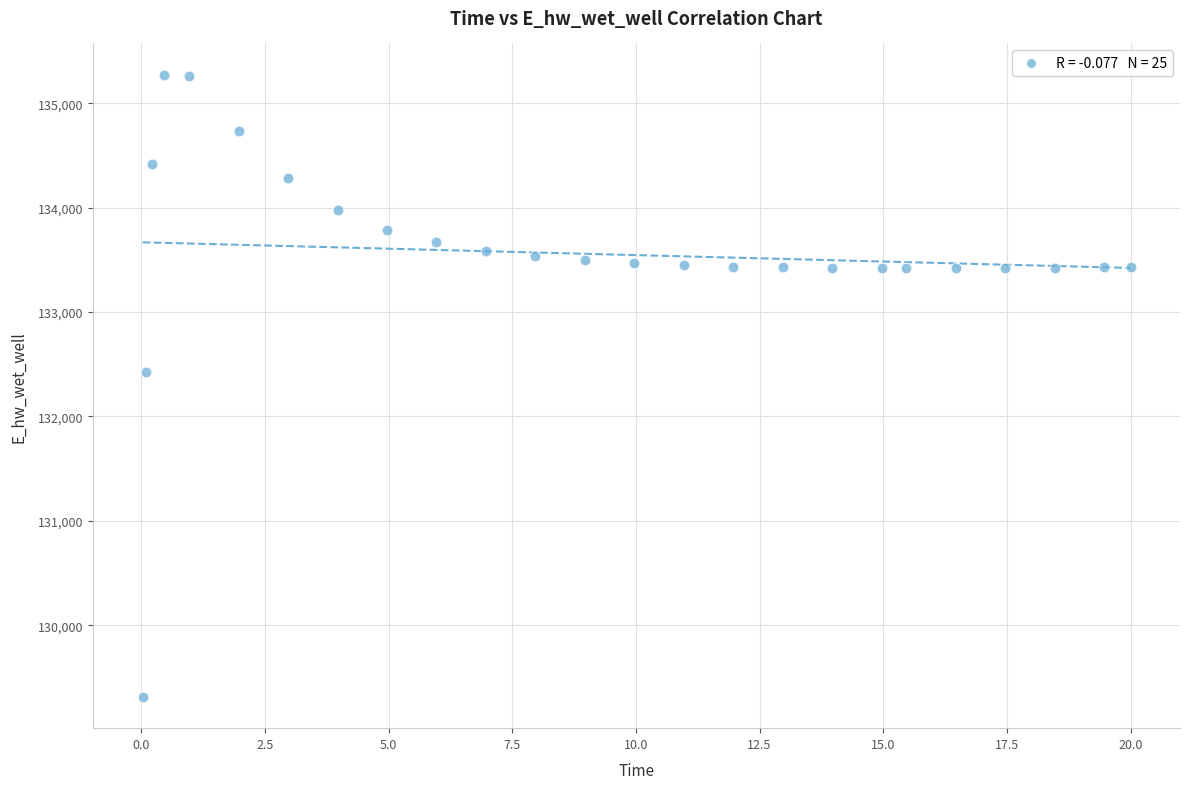

What is the range of X values (max minus min)?

20.0